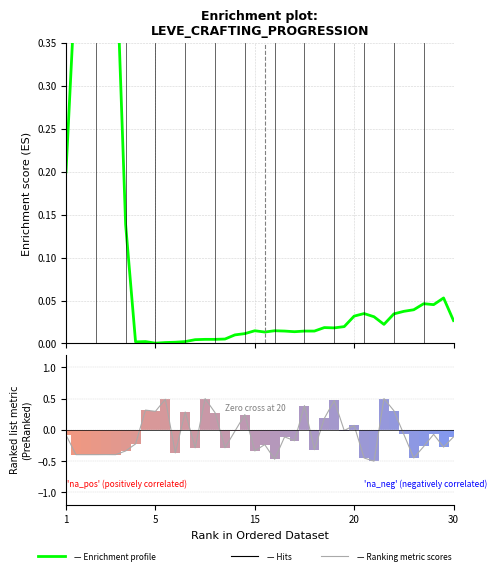

What is the total value across all series at 7?

-0.2